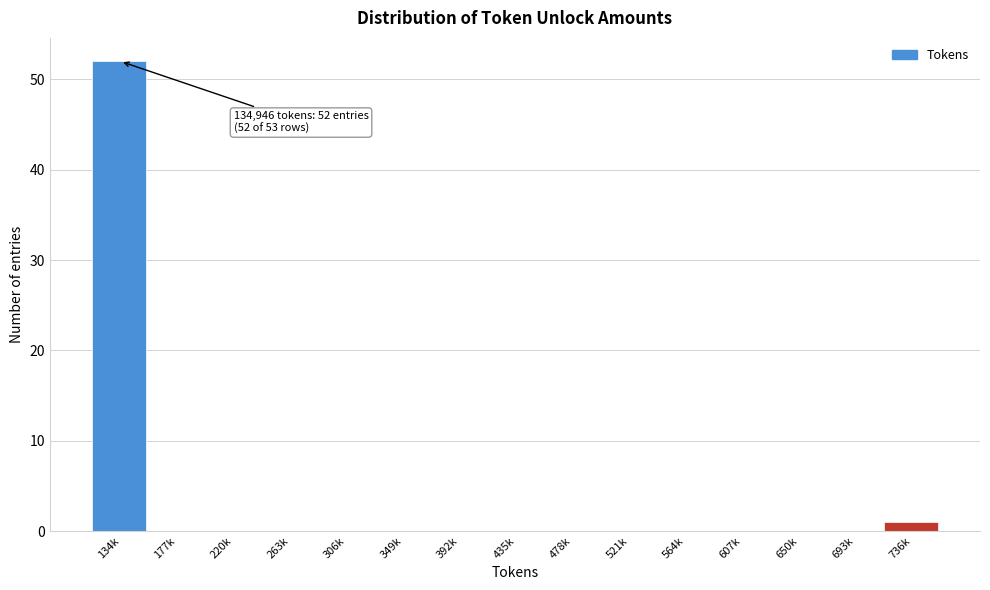

Reading left to right, extract all data points from this chart.

134k=52	177k=0	220k=0	263k=0	306k=0	349k=0	392k=0	435k=0	478k=0	521k=0	564k=0	607k=0	650k=0	693k=0	736k=1